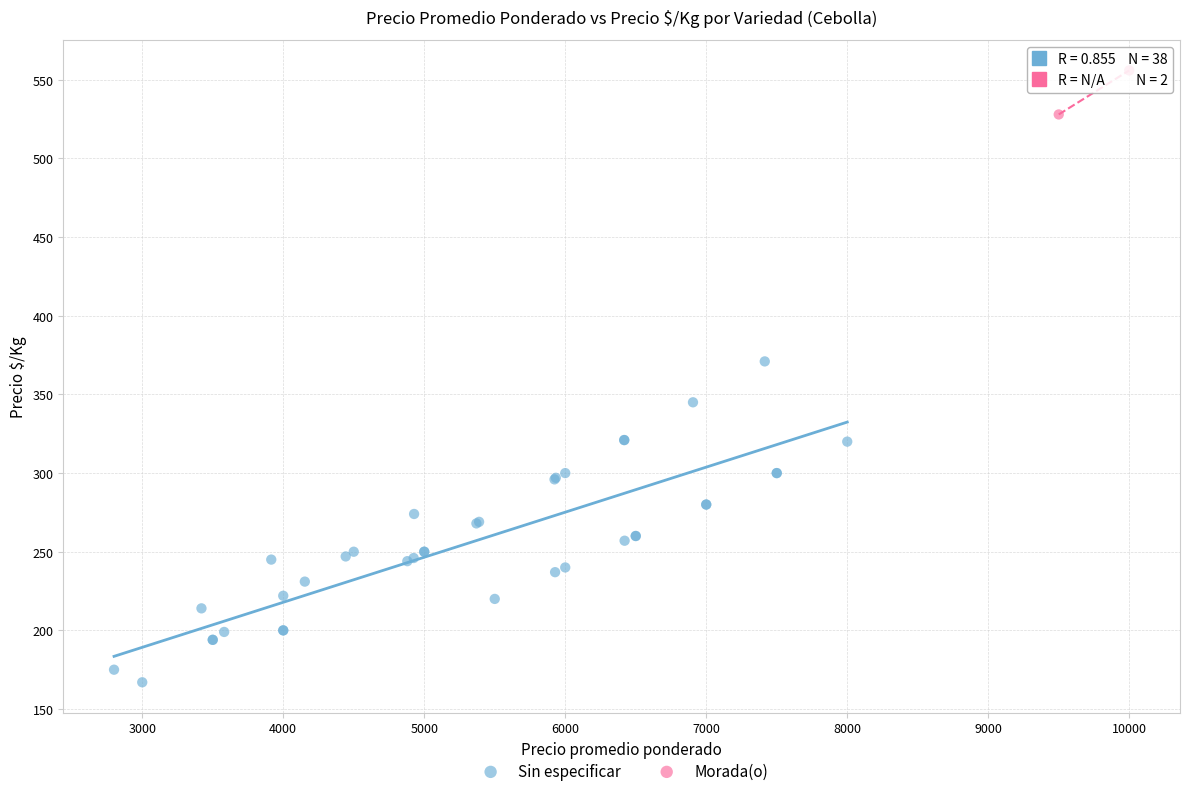

What are all the series names shown in the legend?

Sin especificar, Morada(o)